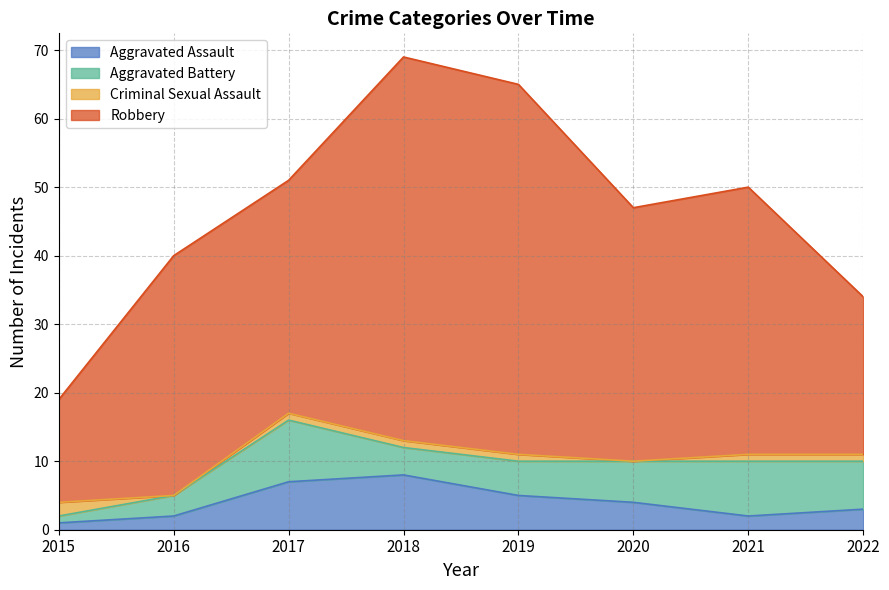

Where is Criminal Sexual Assault nearest to the value 1?

2017